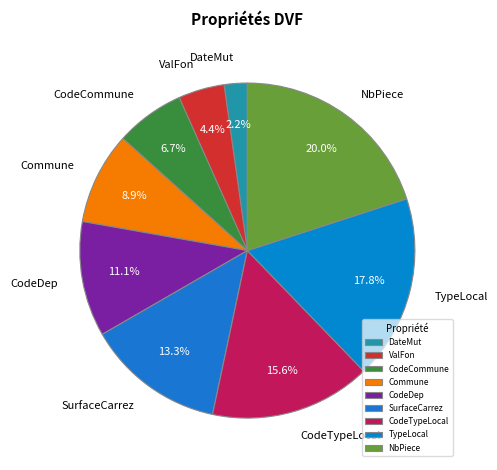

Rank the categories by value from lowest to highest.

DateMut, ValFon, CodeCommune, Commune, CodeDep, SurfaceCarrez, CodeTypeLocal, TypeLocal, NbPiece